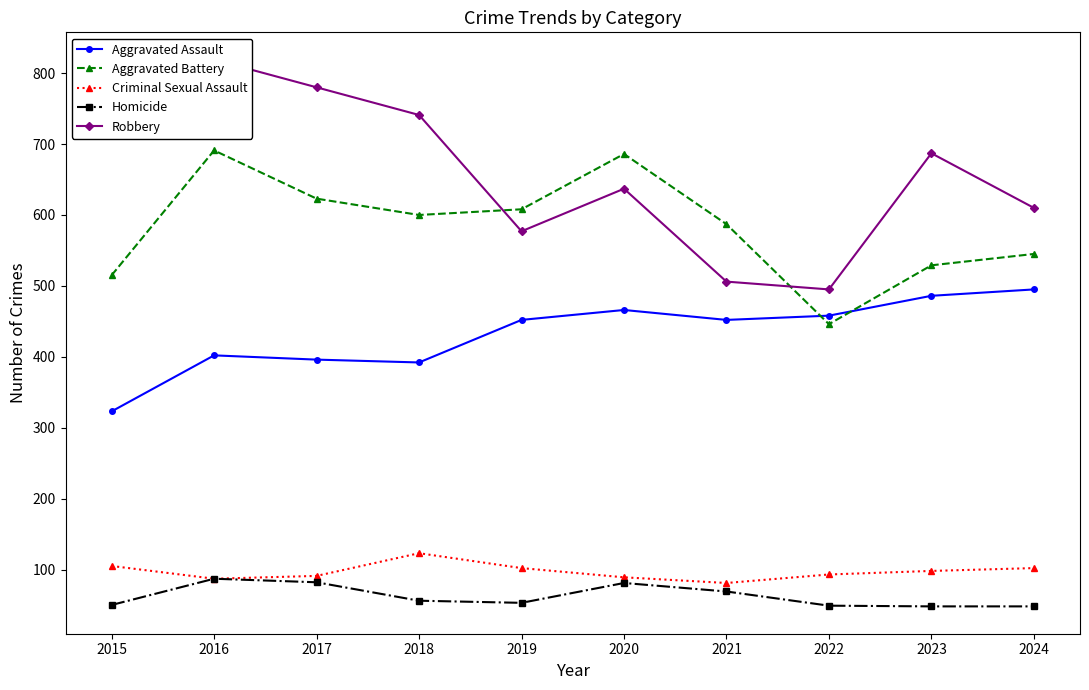

Reading left to right, transcribe all the data shown in this chart.

Aggravated Assault: 2015=323	2016=402	2017=396	2018=392	2019=452	2020=466	2021=452	2022=458	2023=486	2024=495
Aggravated Battery: 2015=515	2016=691	2017=623	2018=600	2019=608	2020=686	2021=587	2022=446	2023=529	2024=545
Criminal Sexual Assault: 2015=105	2016=87	2017=91	2018=123	2019=102	2020=89	2021=81	2022=93	2023=98	2024=102
Homicide: 2015=50	2016=87	2017=82	2018=56	2019=53	2020=81	2021=69	2022=49	2023=48	2024=48
Robbery: 2015=726	2016=819	2017=780	2018=741	2019=577	2020=637	2021=506	2022=495	2023=687	2024=610